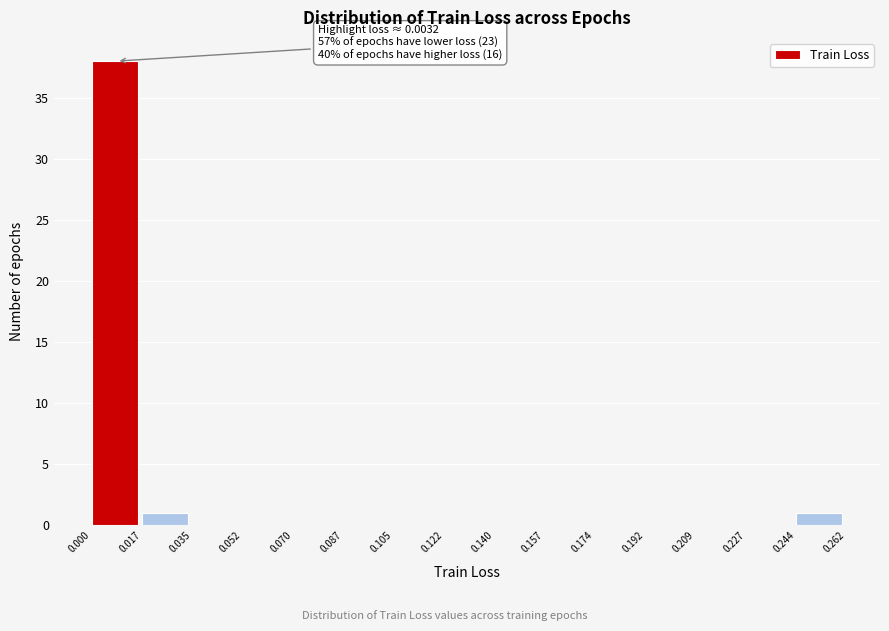

Which range on the x-axis has the tallest bar?

0.000 to 0.017